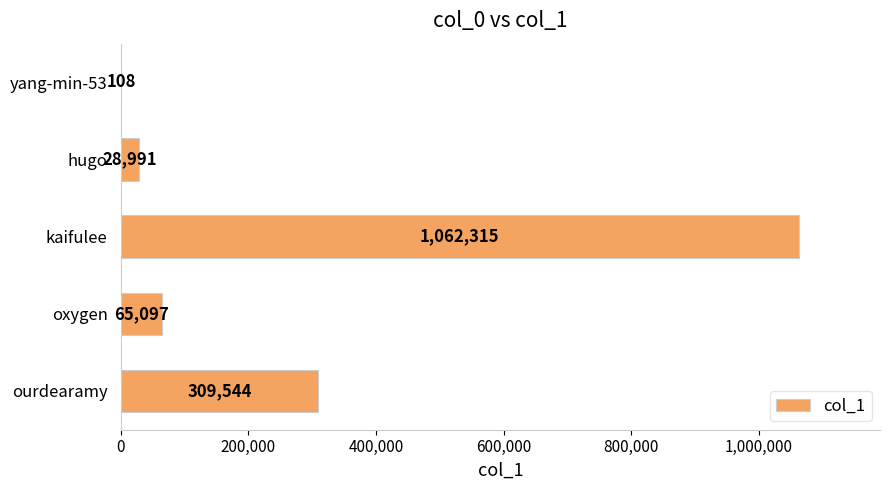

The chart shows a value of 309544 at ourdearamy. True or false?

True